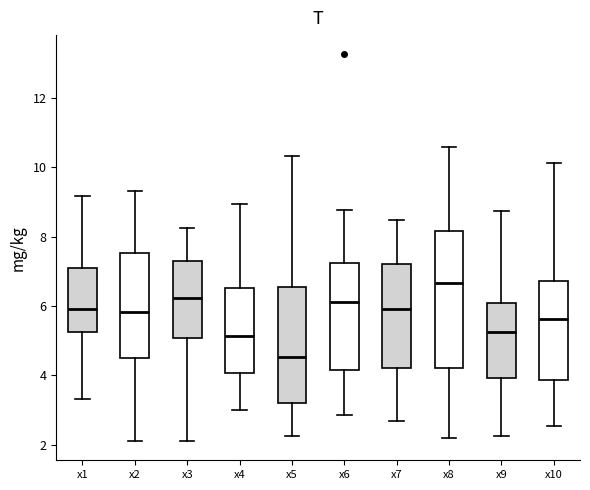

Where does the upper whisker of the box for x10 end on the y-axis? The values are not printed on the chart, so give them approximately, as read against the axis.

10.2